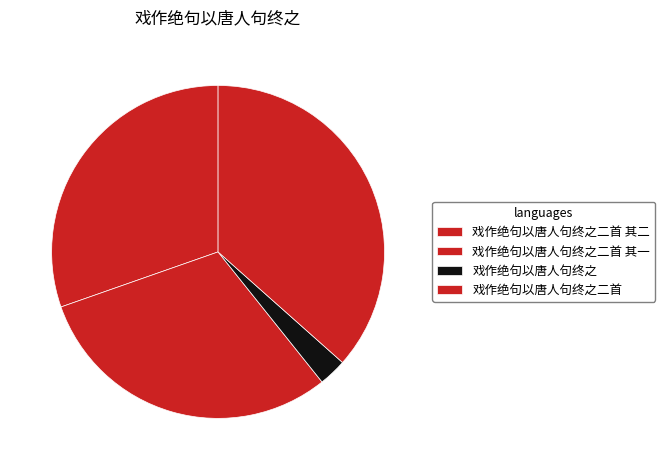

Is the sum of 戏作绝句以唐人句终之 and 戏作绝句以唐人句终之二首 greater than half?

No